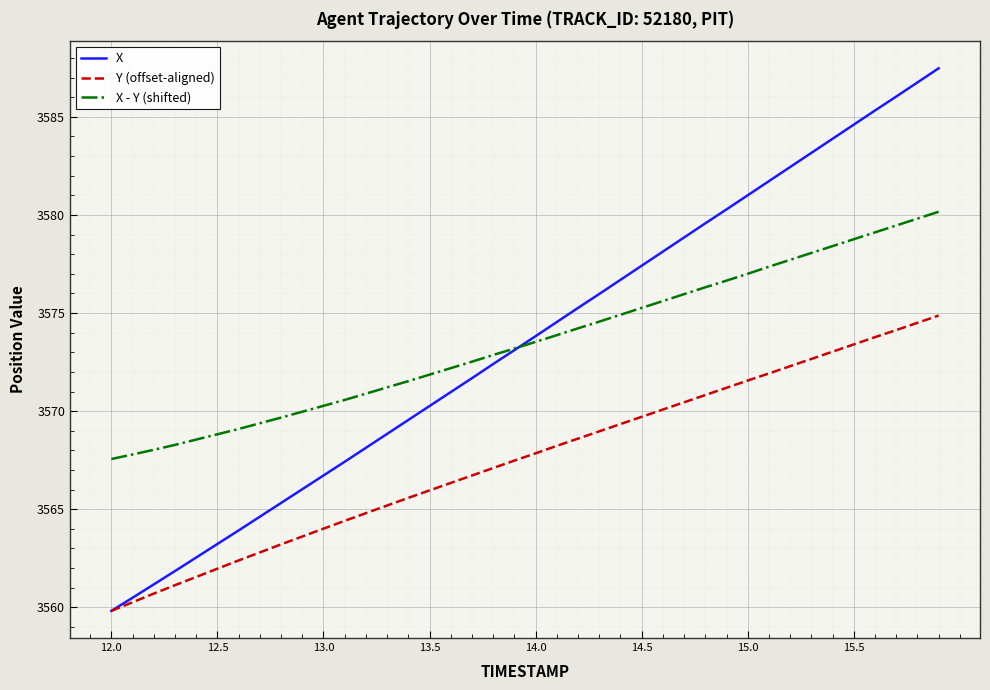

What is the highest value of the Y (offset-aligned) series?

3574.9